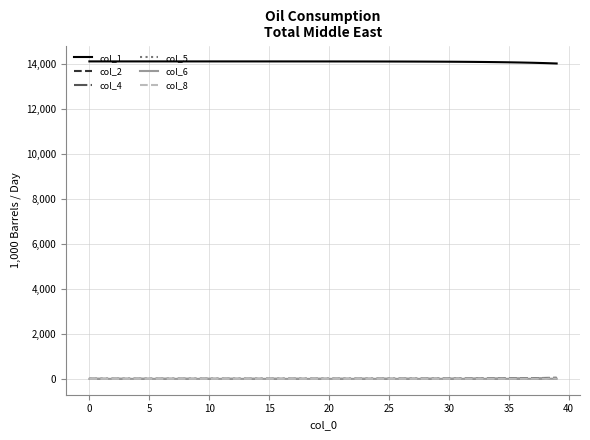

Which series has the largest total across all categories?

col_1